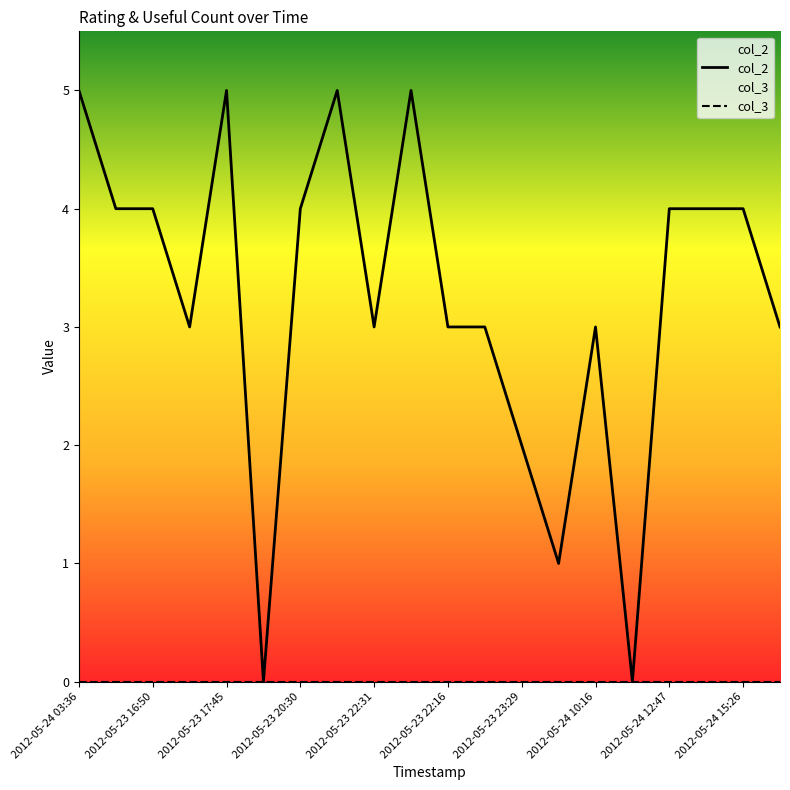

At which category does the chart reach its peak across all series?

2012-05-24 03:36